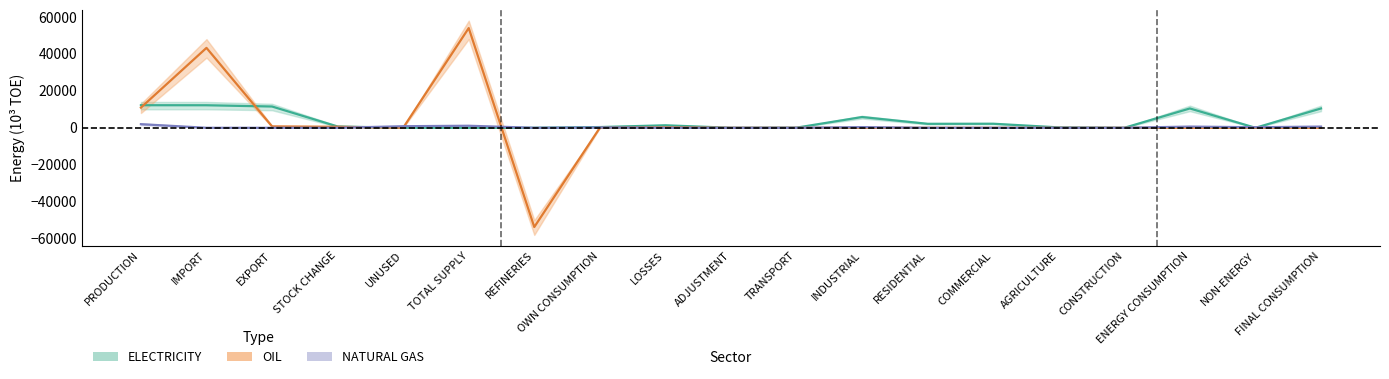

Where is the first local minimum for NATURAL GAS?

REFINERIES